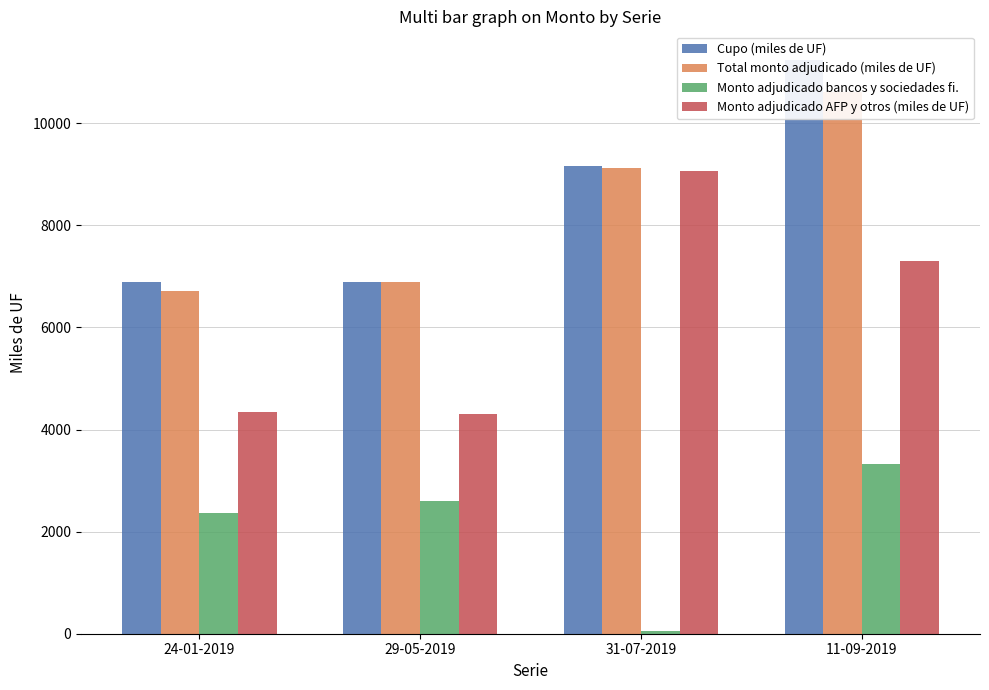

What is the label of the 1st bar from the left?

24-01-2019